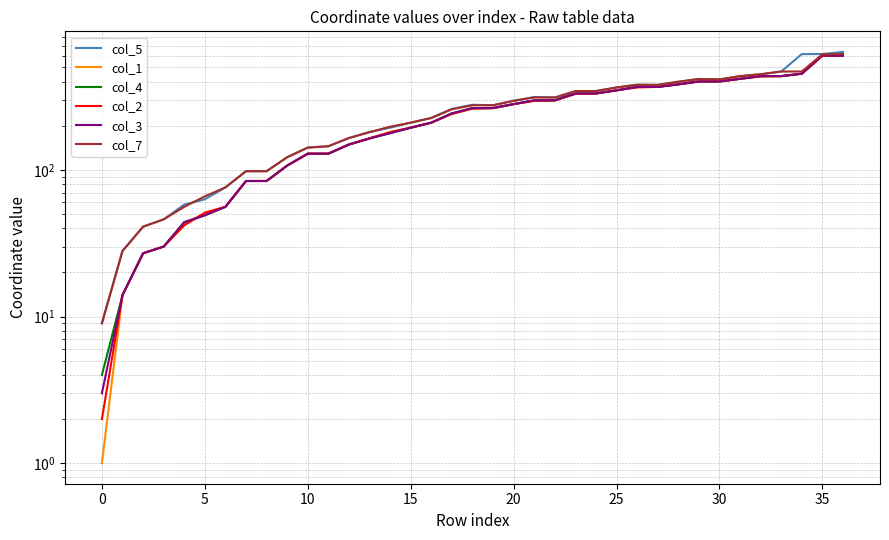

What is the average value of the col_1 series?

248